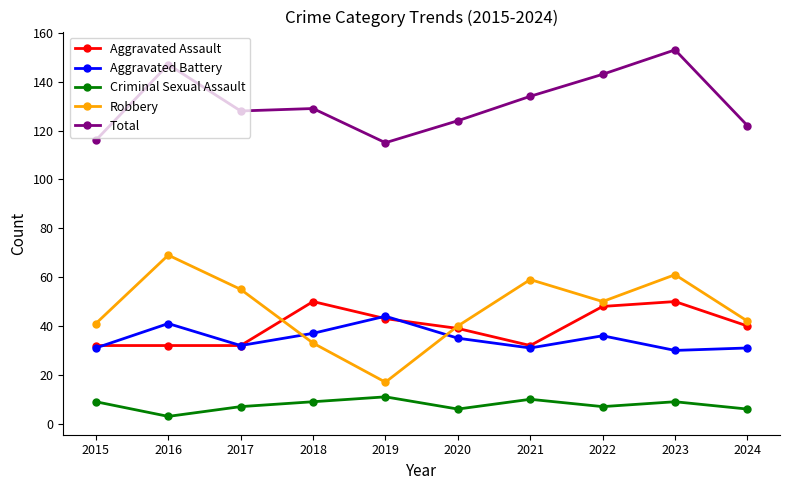

What is the difference between the maximum and second lowest values in the Robbery series?

36